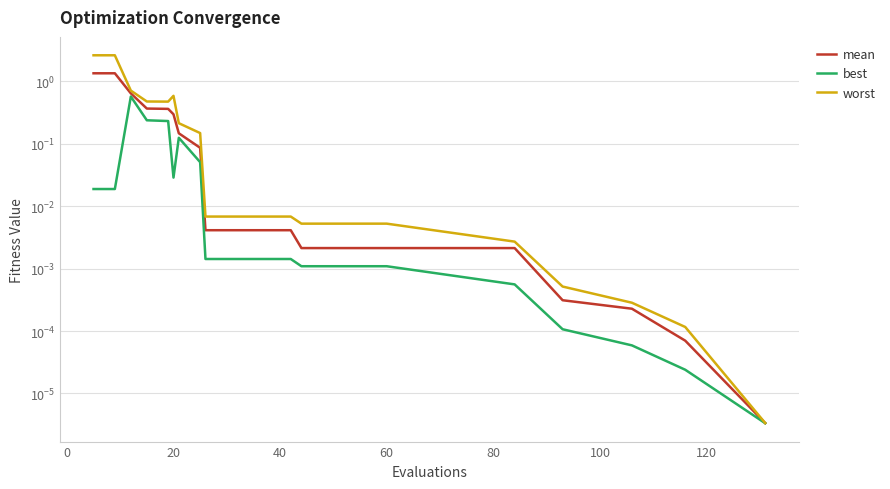

Rank the series by their maximum value, from highest to lowest.

worst, mean, best